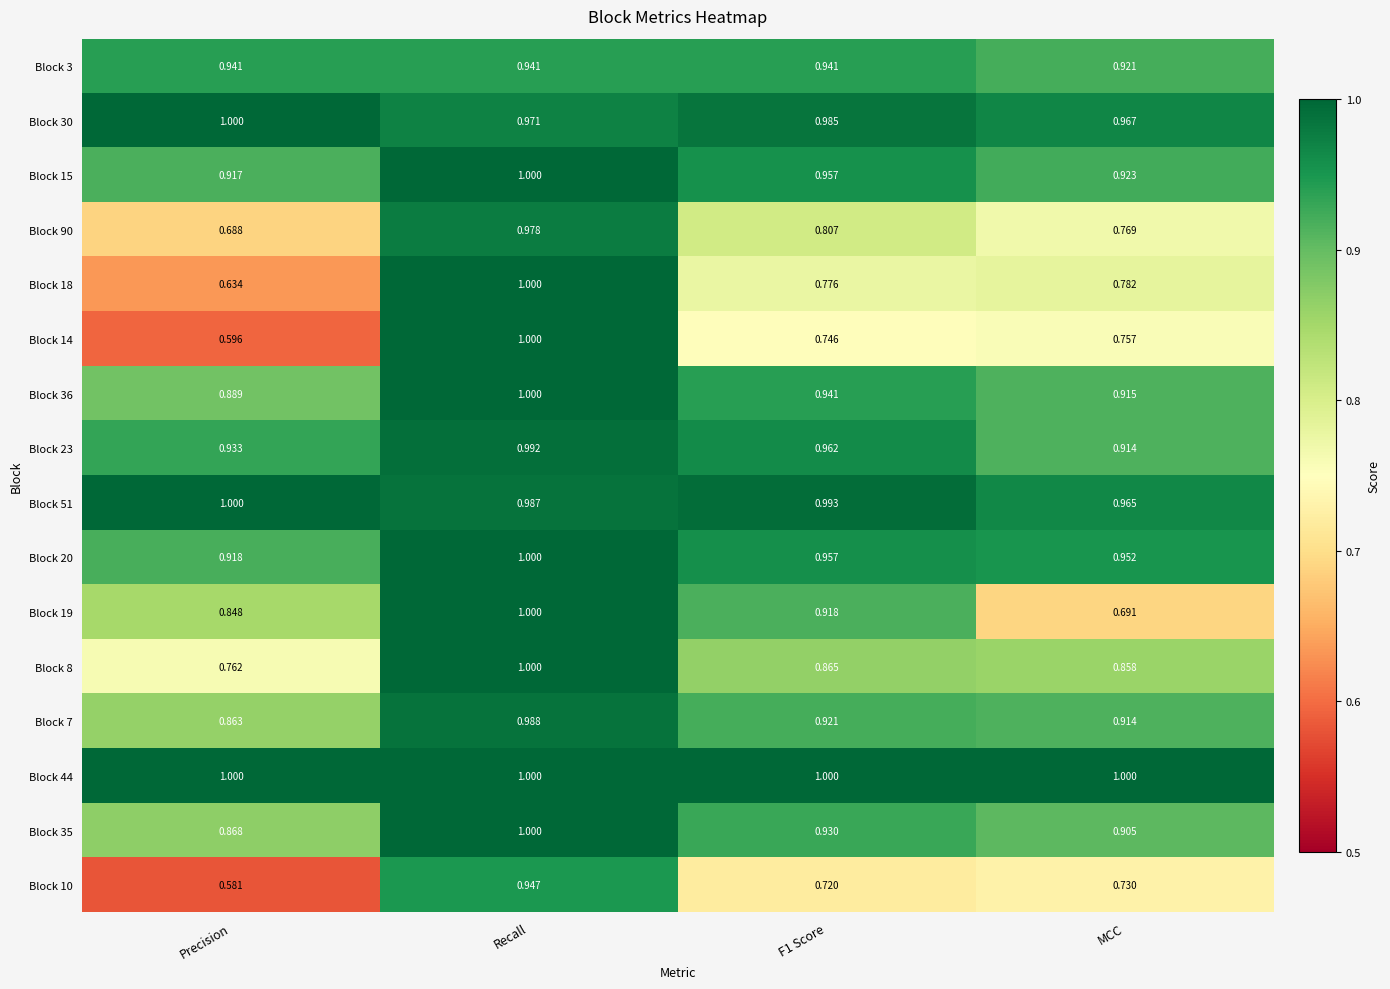

At which category does the chart reach its minimum across all series?

Precision